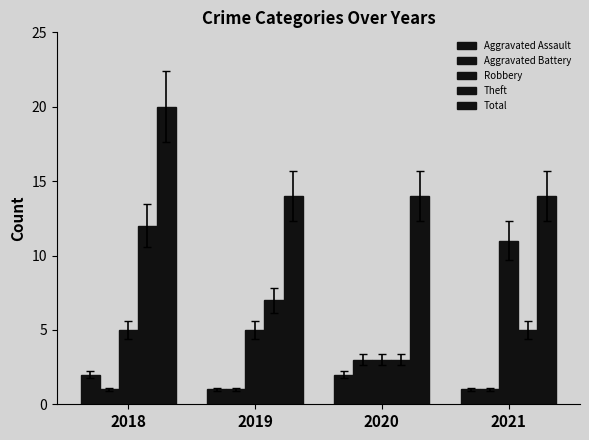

At how many categories does at least one series exceed 17?

1